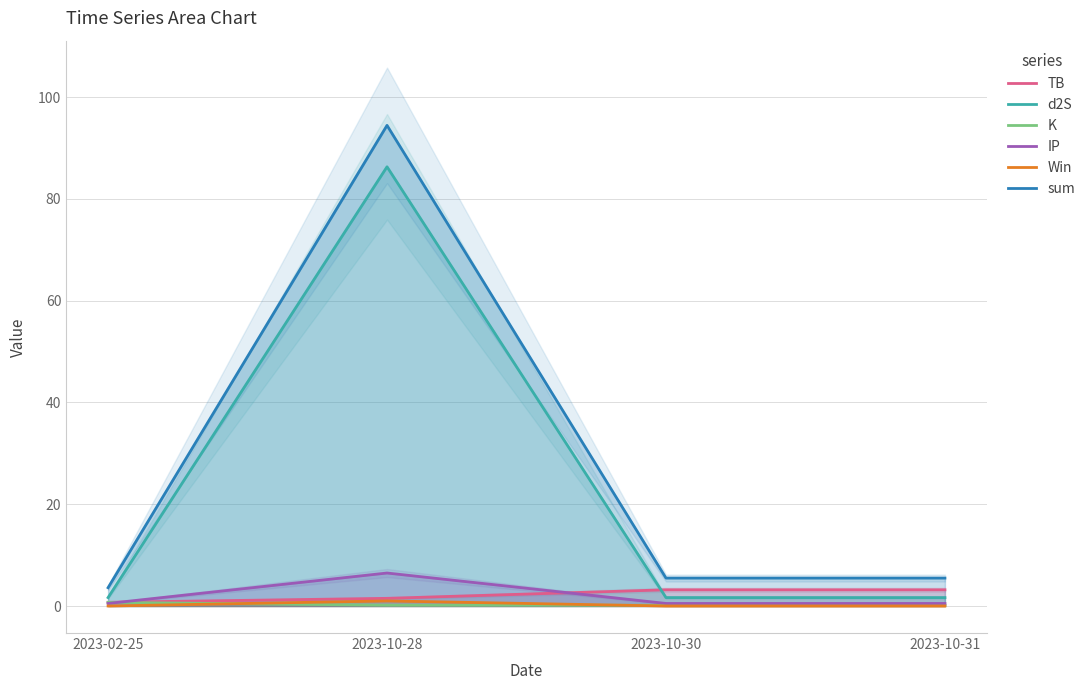

At which category is the sum across all series the highest?

2023-10-28